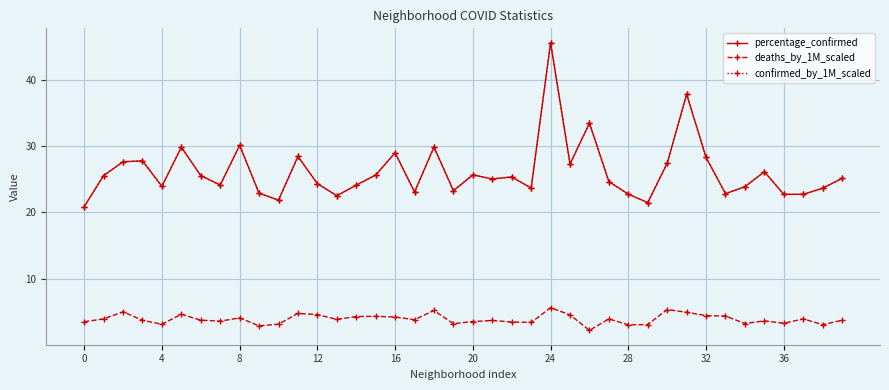

What is the value of the deaths_by_1M_scaled point at the 7th from the left?

3.8